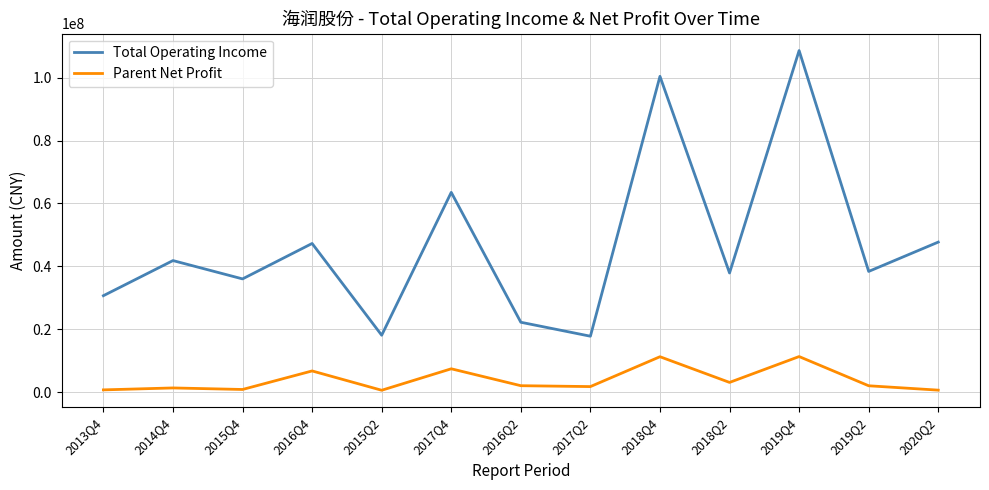

What is the sum of all Total Operating Income values?

610653666.3